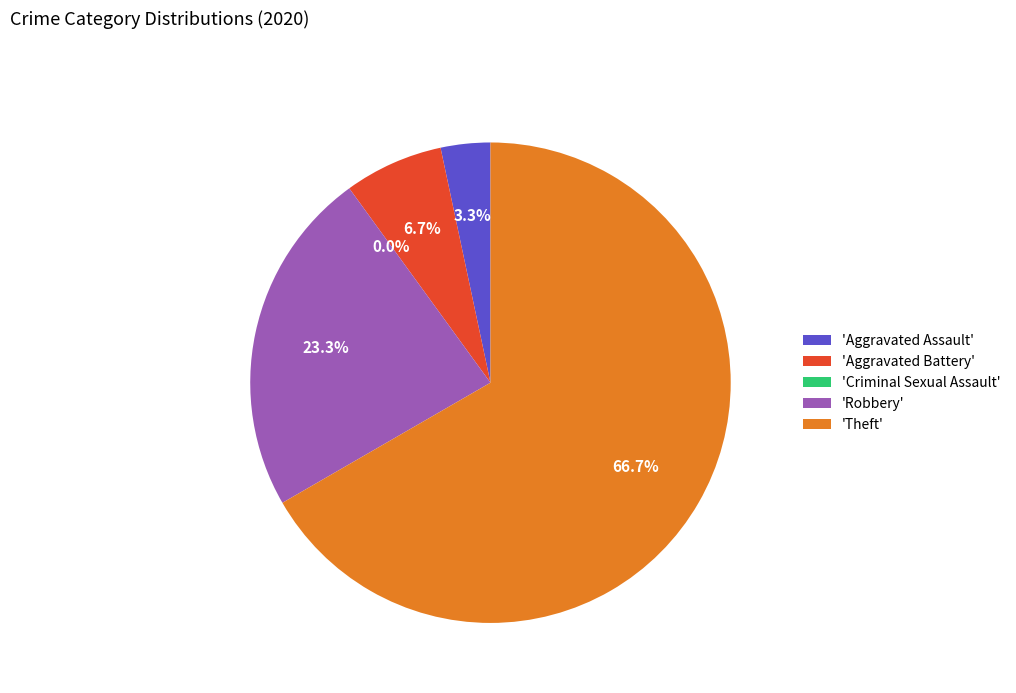

To the nearest percent, what is the difference between the Aggravated Battery and Robbery slice percentages?

17%